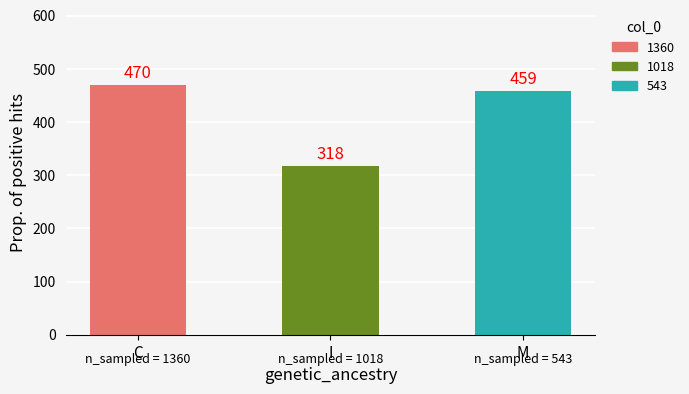

What position from the left is C?

1